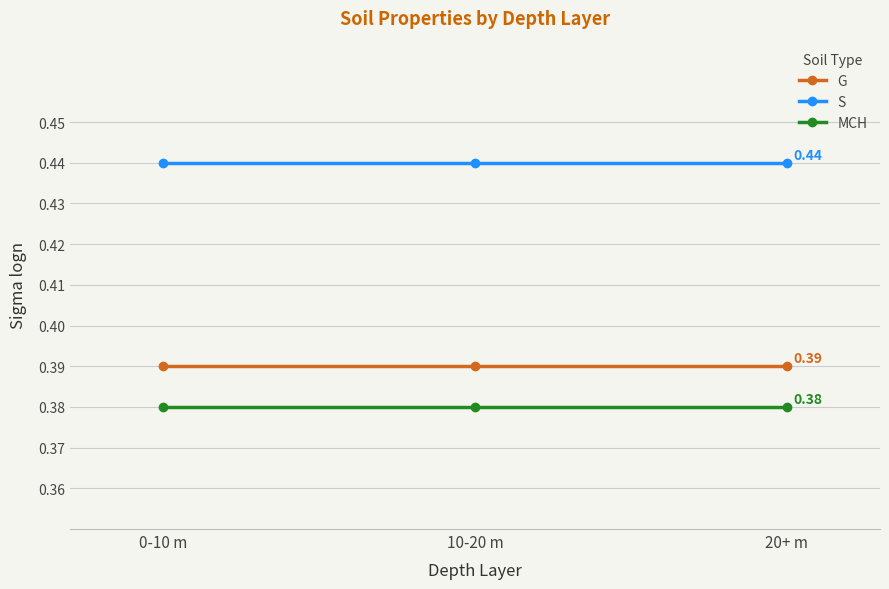

What is the sum of all G values?

1.2